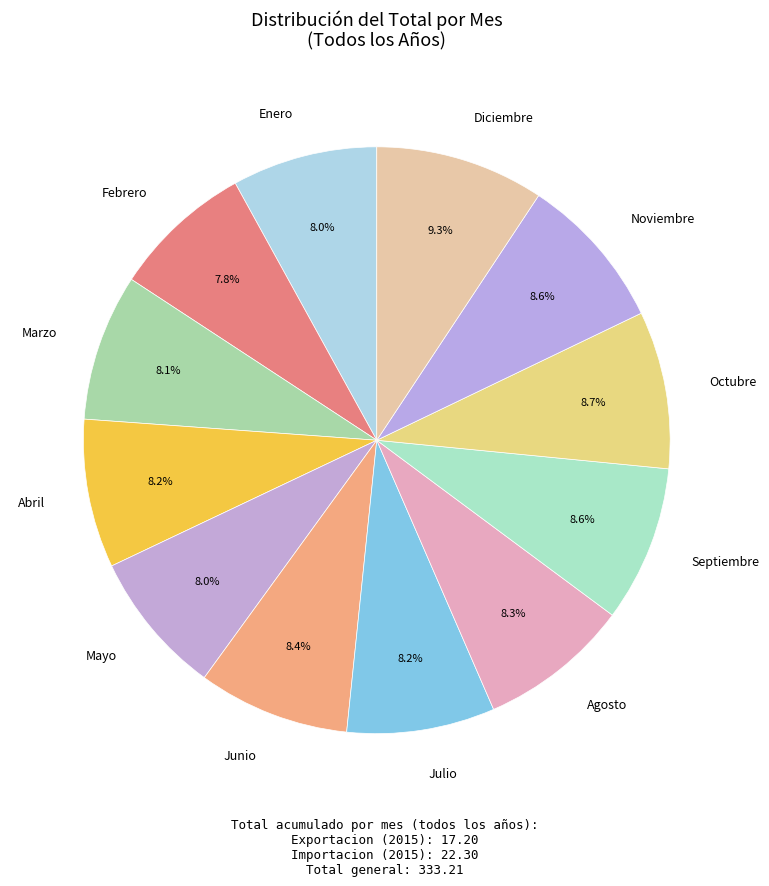

What percentage is the Abril slice, to the nearest percent?

8%